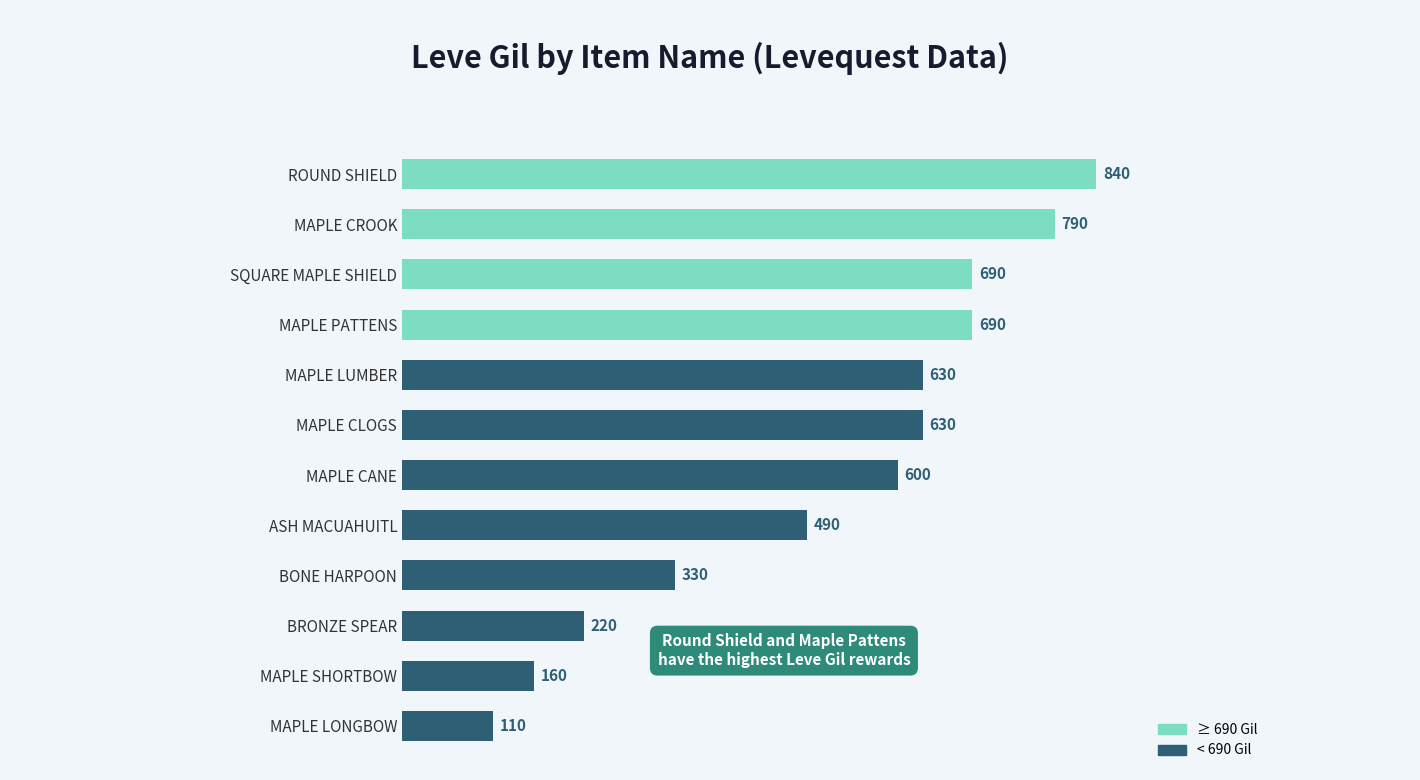

What is the average value?

515